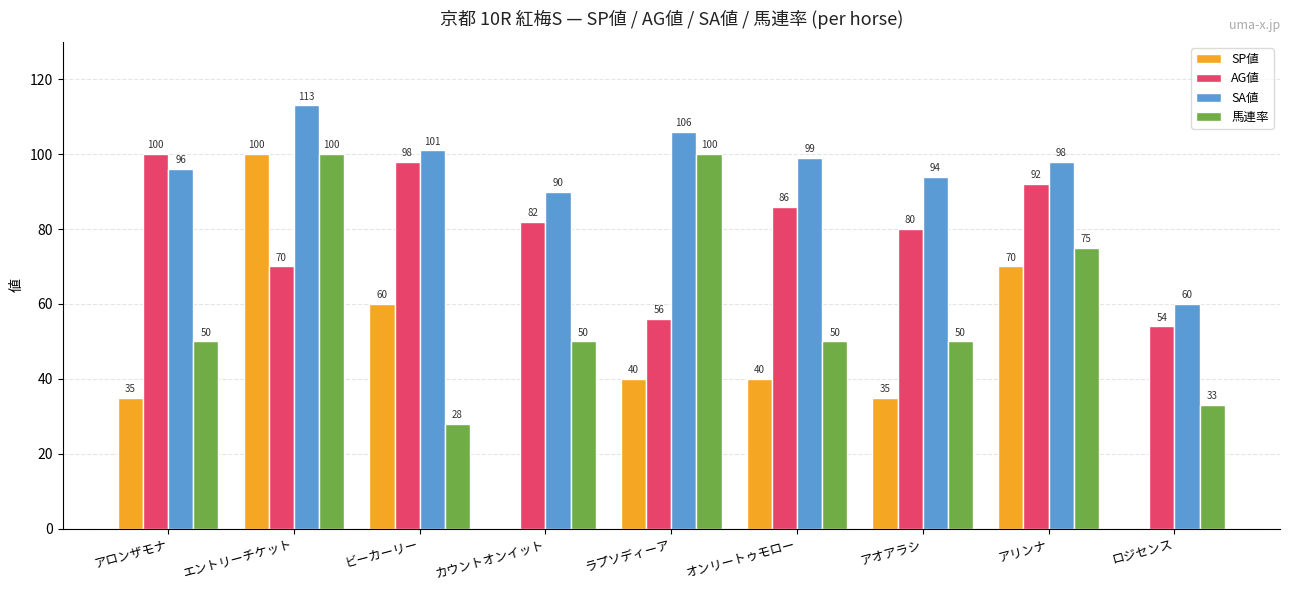

Count the AG値 values in the range 70 to 92.

5